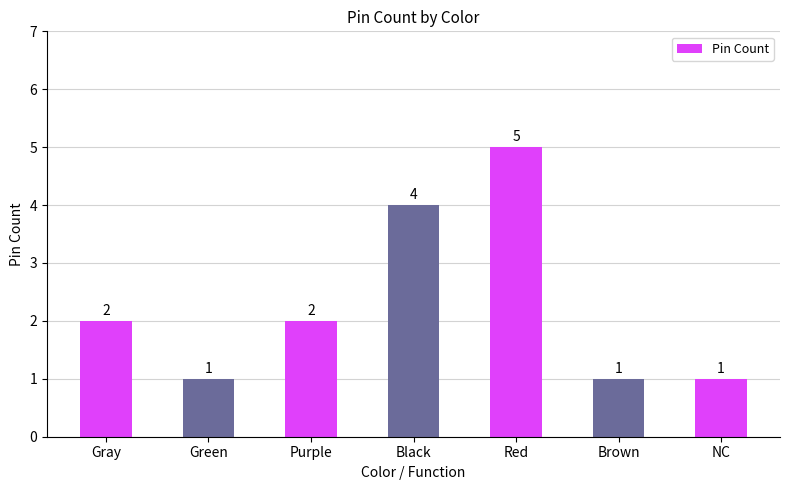

What is the sum of all values?

16